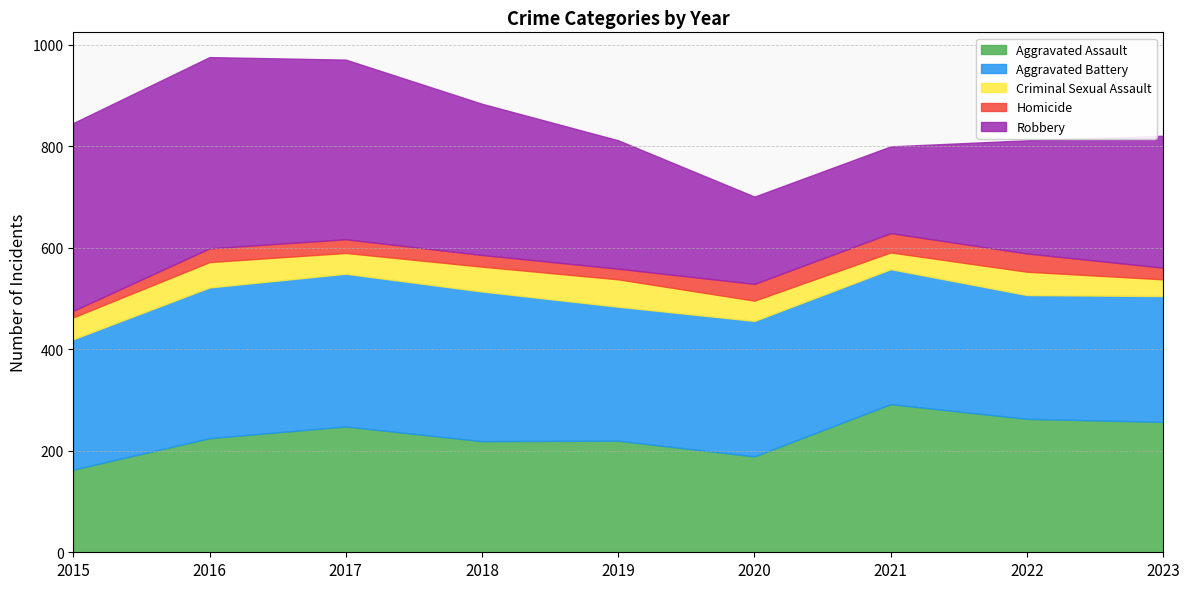

Reading left to right, transcribe all the data shown in this chart.

Aggravated Assault: 2015=163	2016=225	2017=248	2018=219	2019=220	2020=189	2021=292	2022=263	2023=257
Aggravated Battery: 2015=257	2016=297	2017=301	2018=295	2019=264	2020=267	2021=266	2022=244	2023=248
Criminal Sexual Assault: 2015=43	2016=50	2017=41	2018=49	2019=54	2020=40	2021=33	2022=46	2023=33
Homicide: 2015=13	2016=27	2017=27	2018=23	2019=21	2020=33	2021=38	2022=36	2023=23
Robbery: 2015=370	2016=377	2017=354	2018=298	2019=253	2020=172	2021=171	2022=223	2023=260